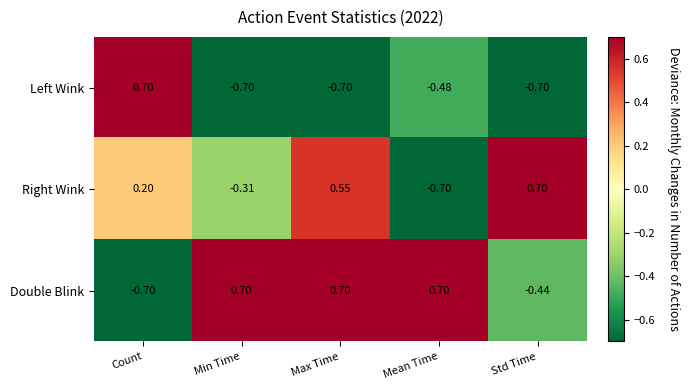

Which series changed the most between Min Time and Max Time?

Right Wink